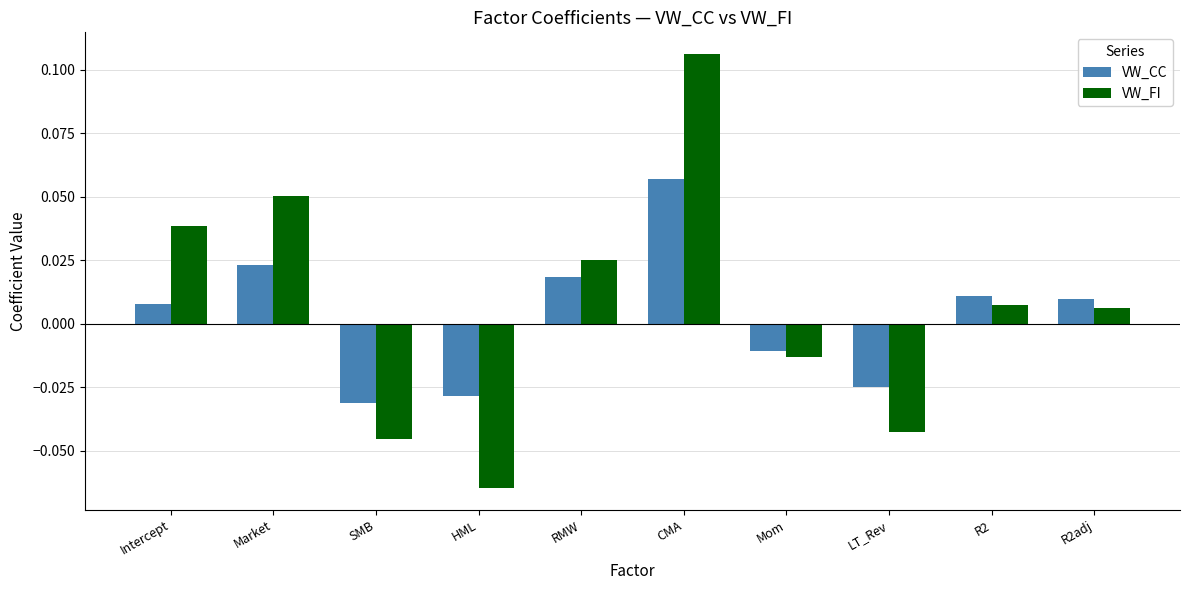

What position from the left is RMW?

5